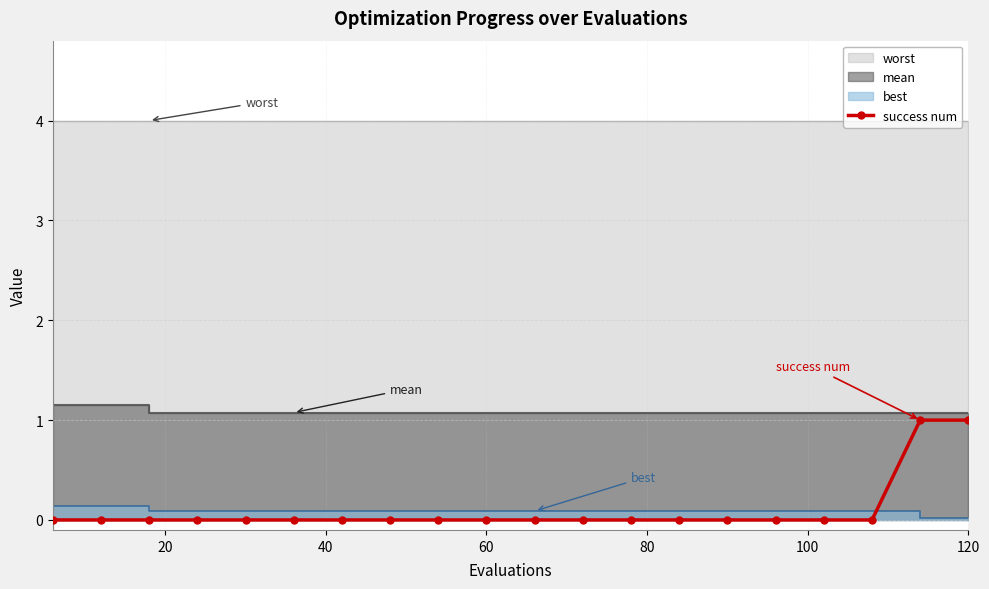

What is the sum of all values?

2